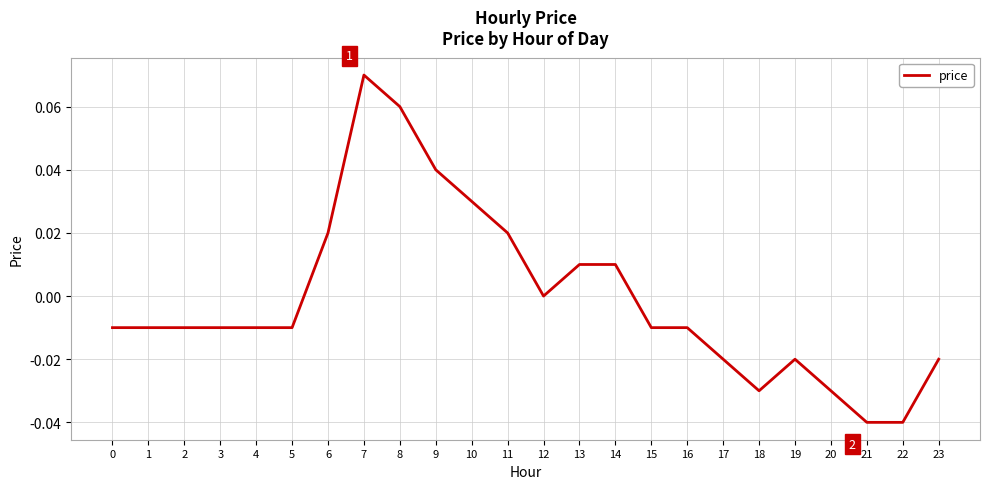

Does the chart have visible grid lines?

Yes